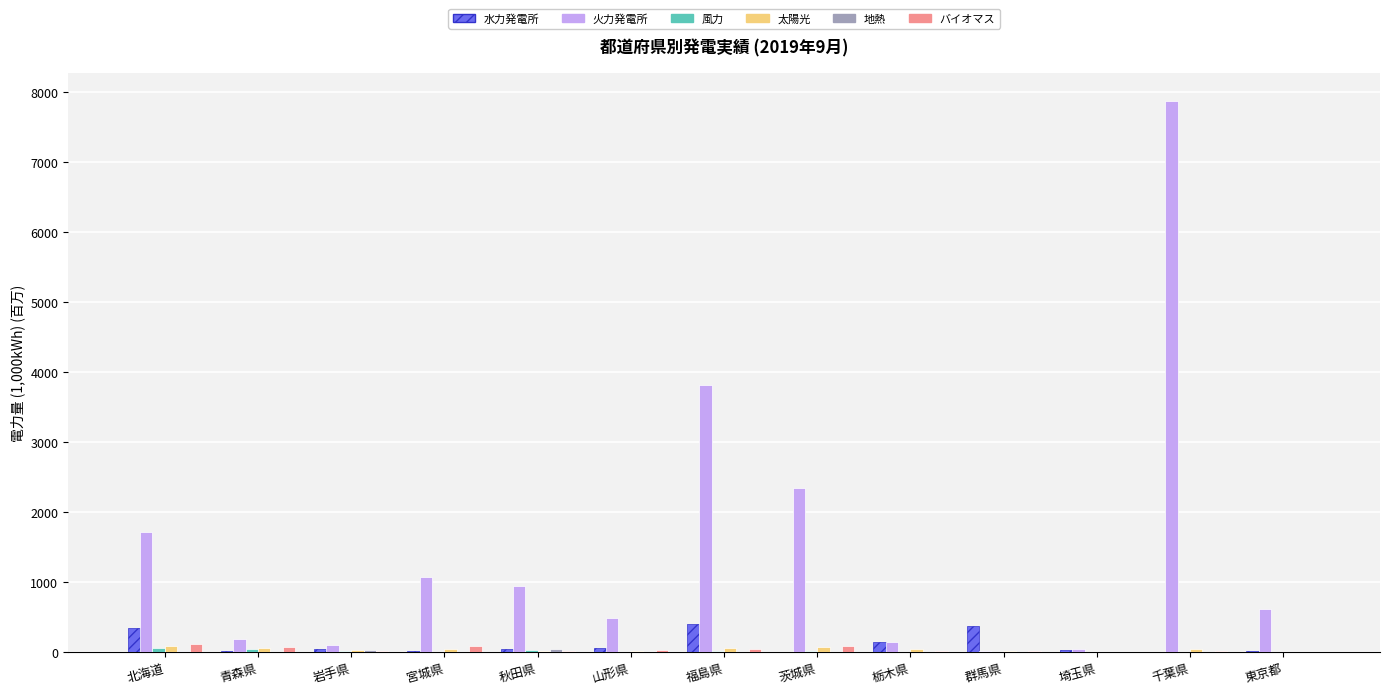

What is the greatest value displayed?

7877.4